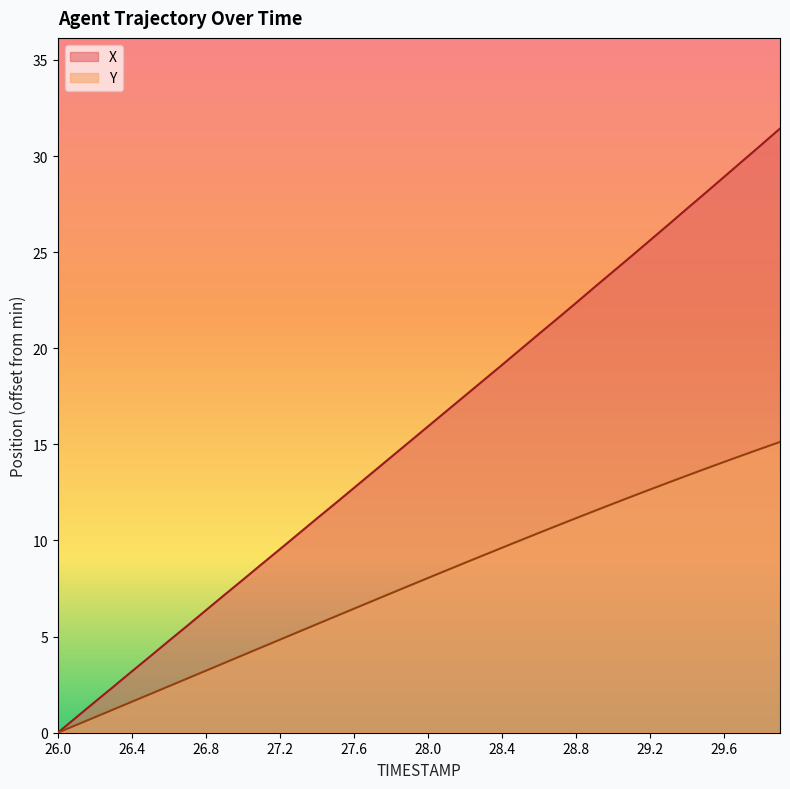

What is the label of the 1st point from the right?

29.9